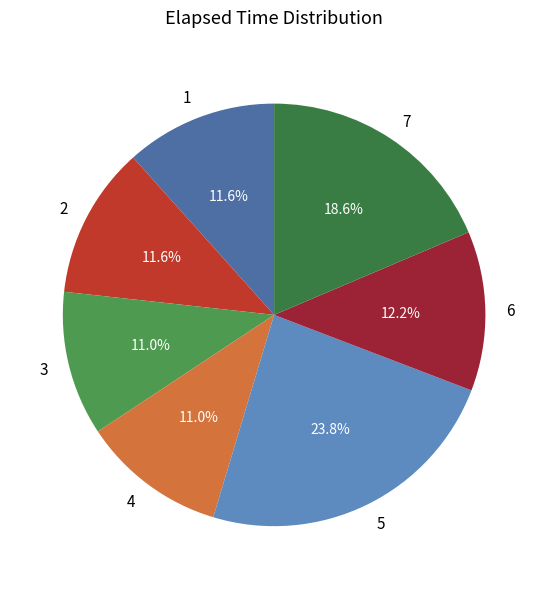

What percentage do 1 and 6 together represent?

23.8%